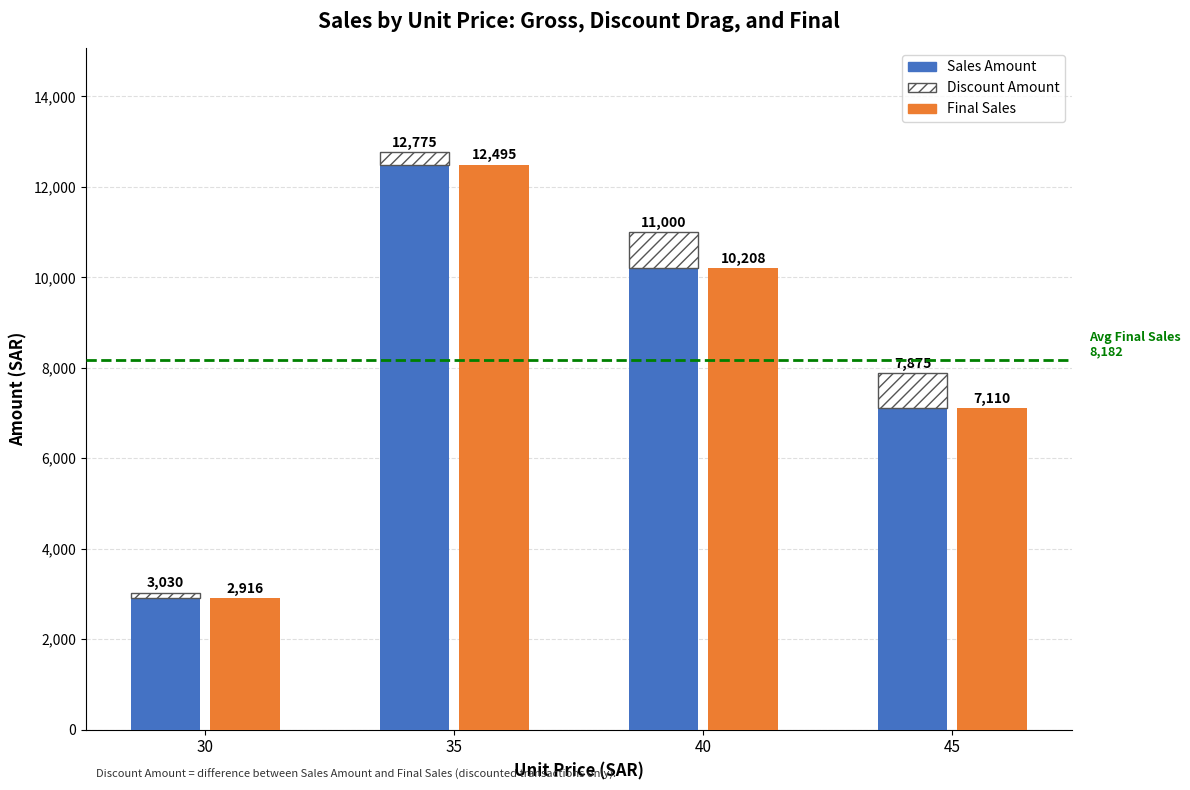

How many data points in Discount Amount are above 765?

1